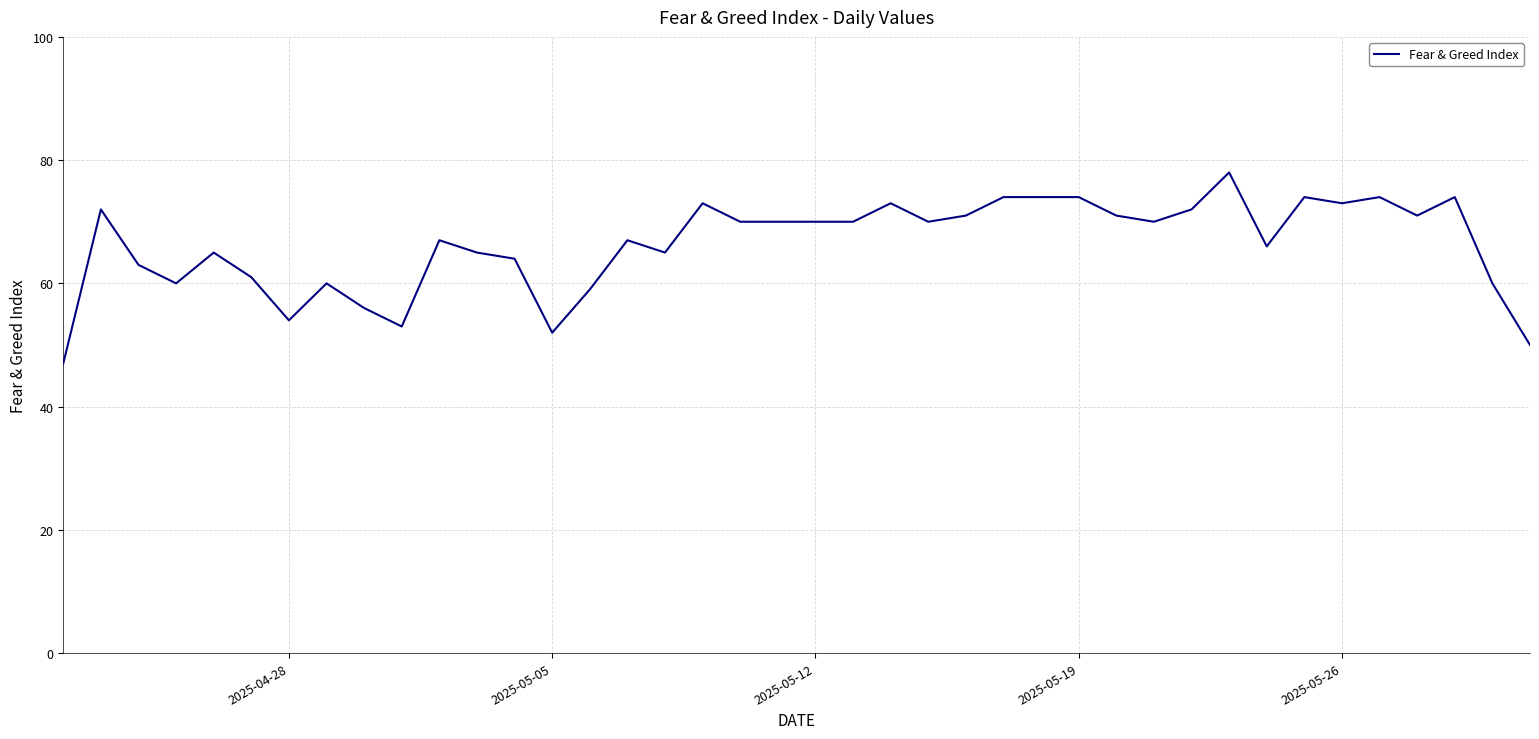

What is the difference between the maximum and minimum values?

31